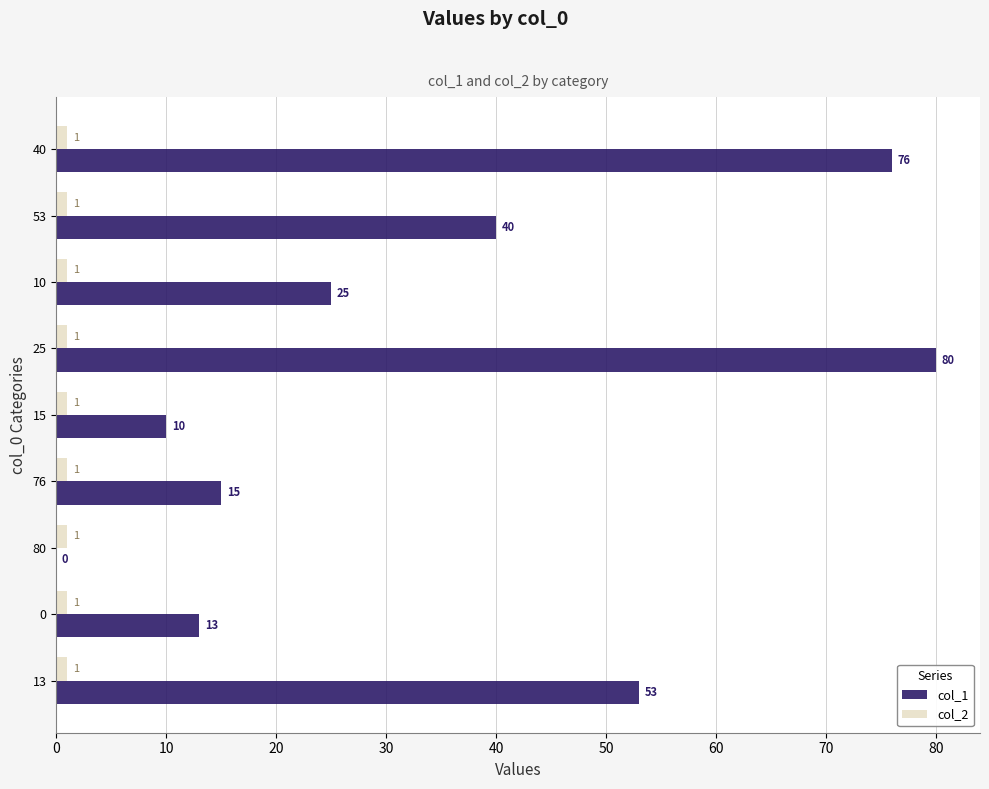

Is the value of col_2 at 25 greater than the value of col_1 at 15?

No